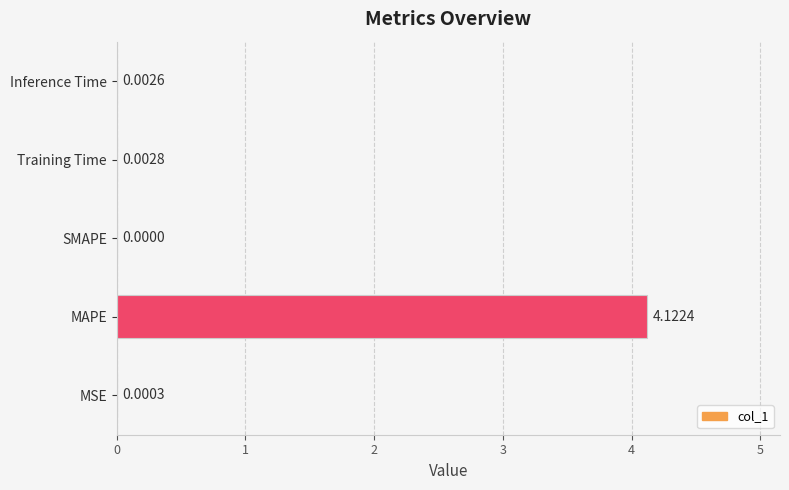

Between SMAPE and MSE, which is larger?

MSE